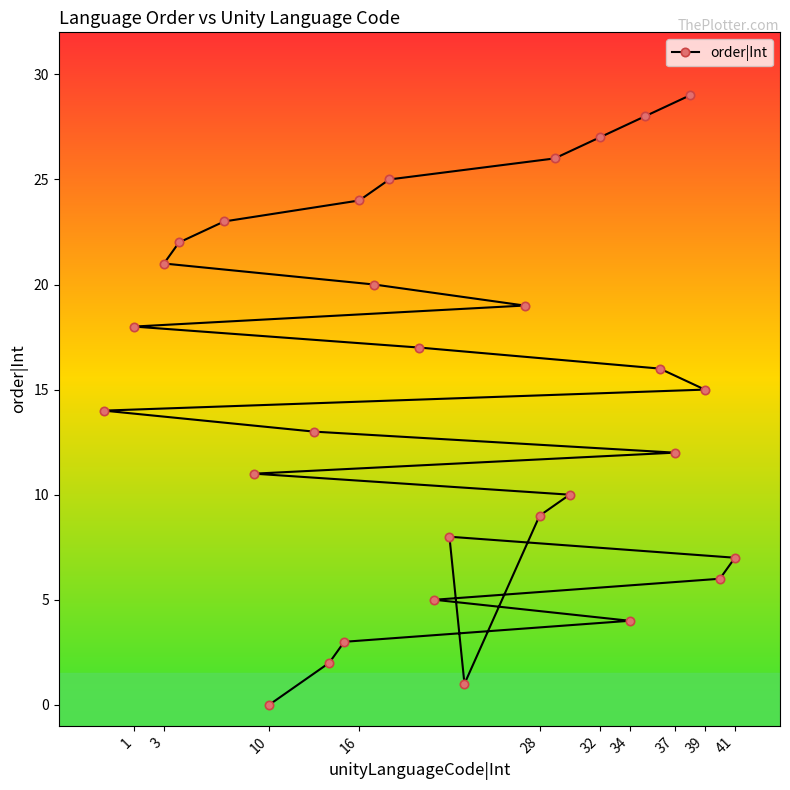

Reading left to right, list all the values displayed in this chart.

14	18	21	22	23	11	0	13	2	3	24	20	25	17	5	8	1	19	9	26	10	27	4	28	16	12	29	15	6	7